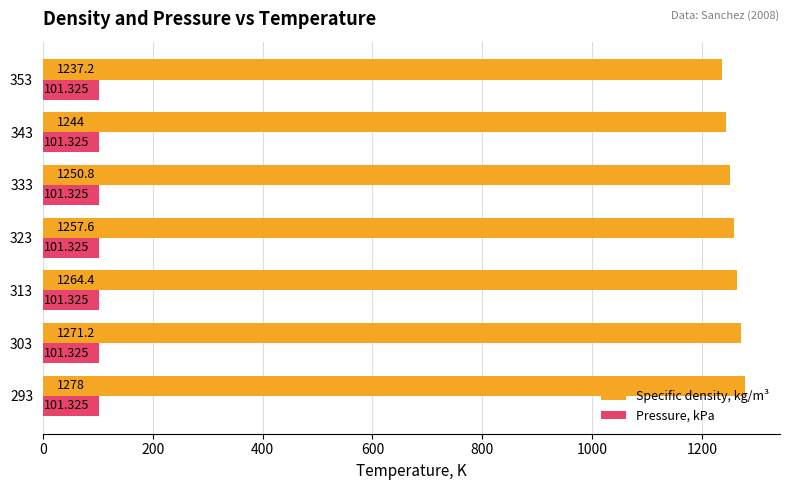

Rank the series at 353 from highest to lowest value.

Specific density, kg/m³, Pressure, kPa